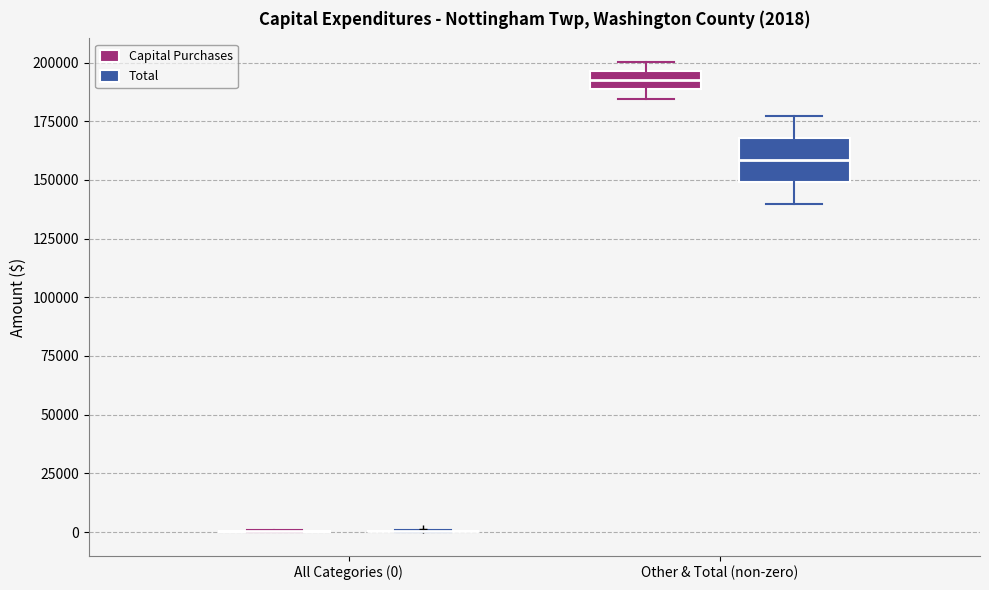

Which box is the tallest, from its lower edge to its upper edge?

Other & Total (non-zero) (Total)